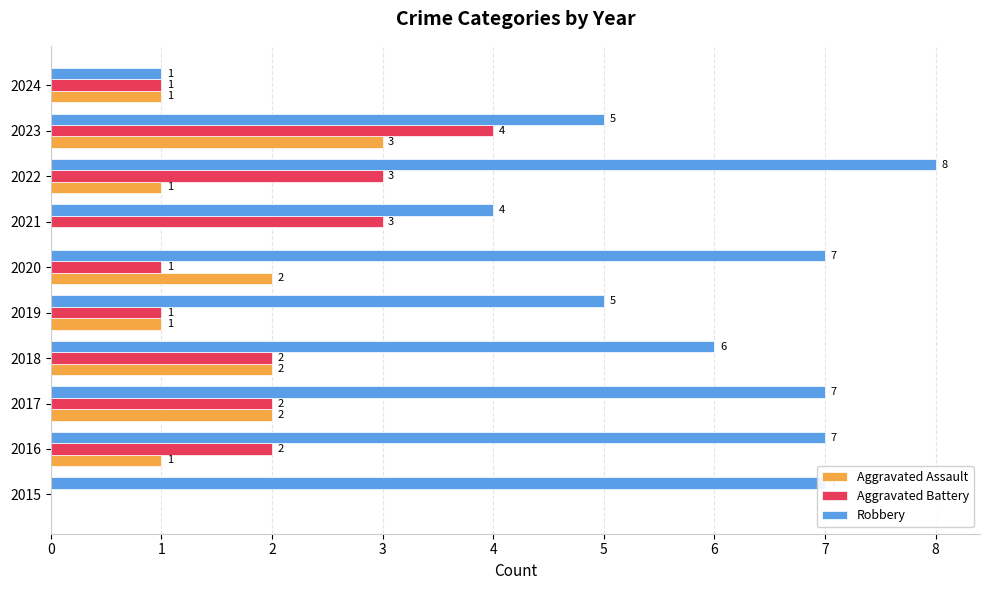

Which category has the highest value in the Aggravated Battery series?

2023